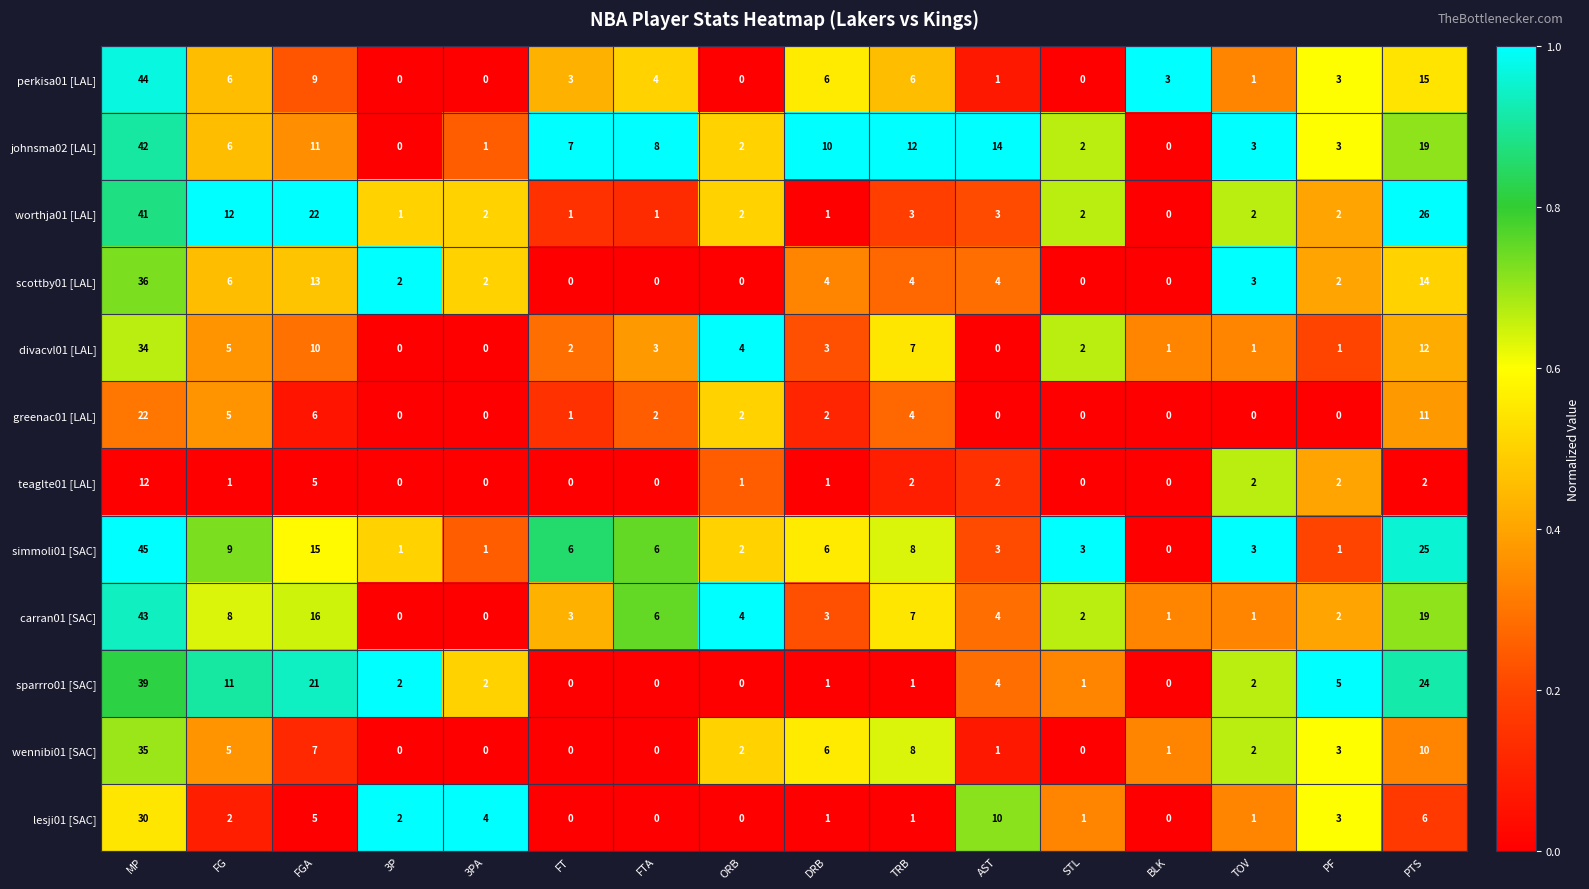

The value of johnsma02 [LAL] at TOV is 5. True or false?

False